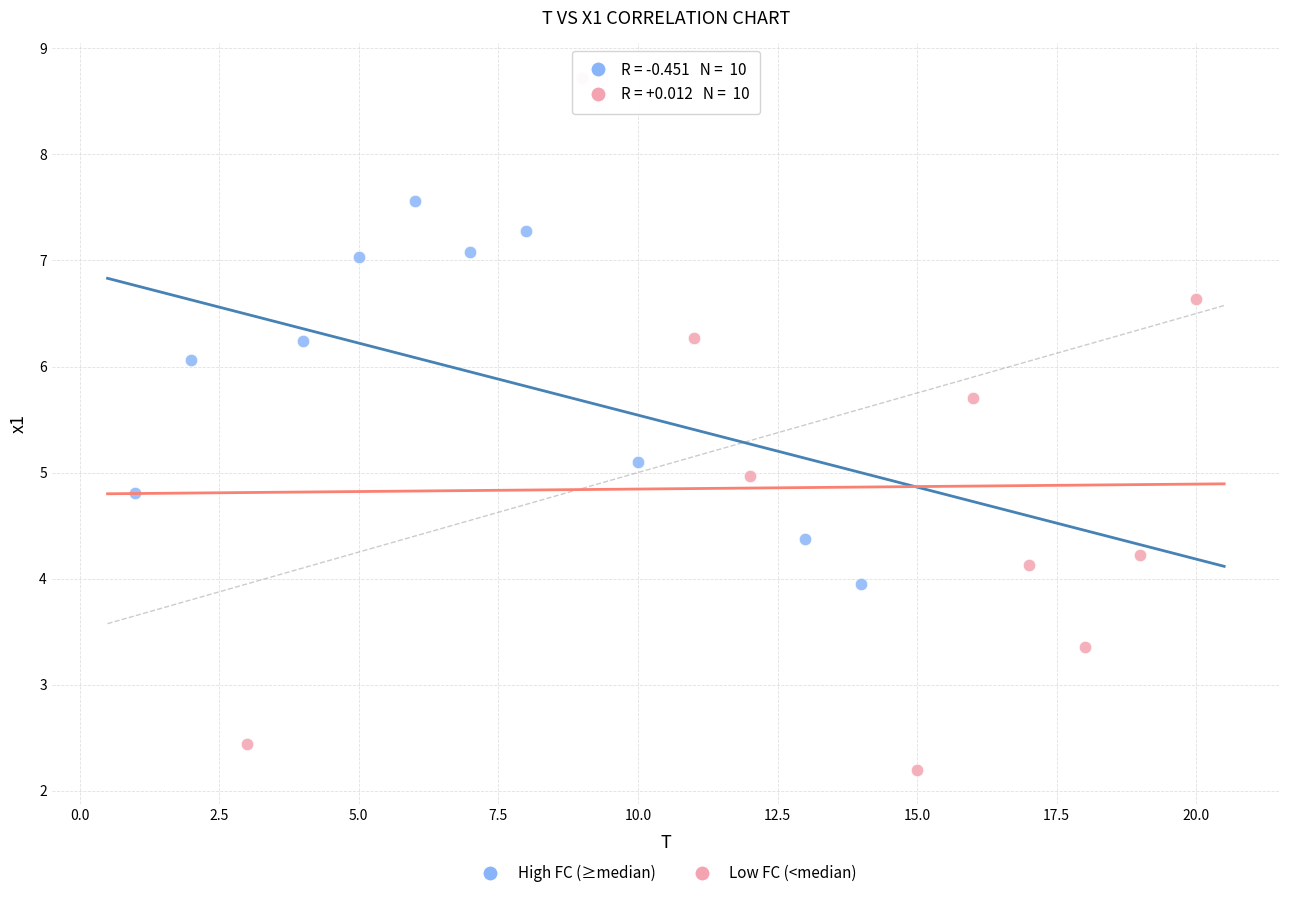

What are all the series names shown in the legend?

High FC (≥median), Low FC (<median)